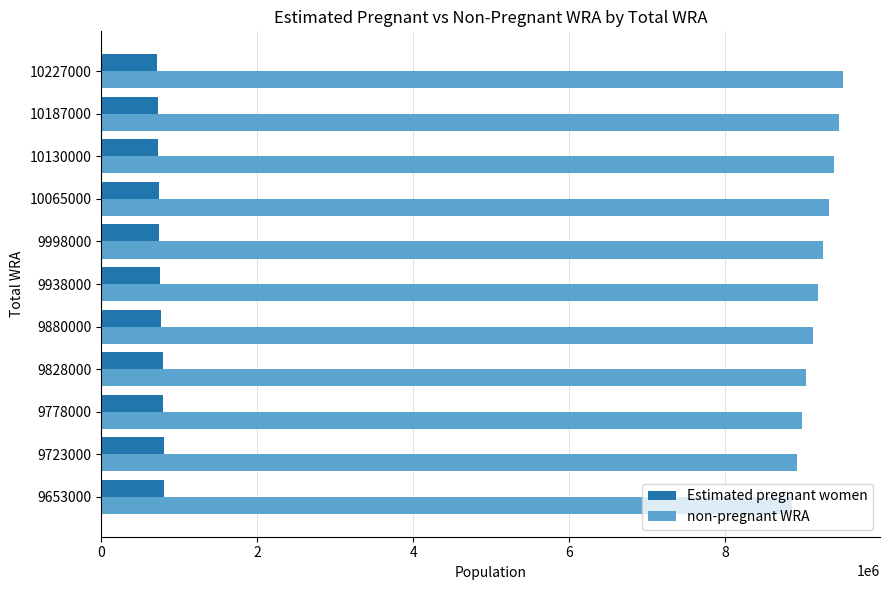

What is the spread (max minus min) of values at 9828000?

8253498.3